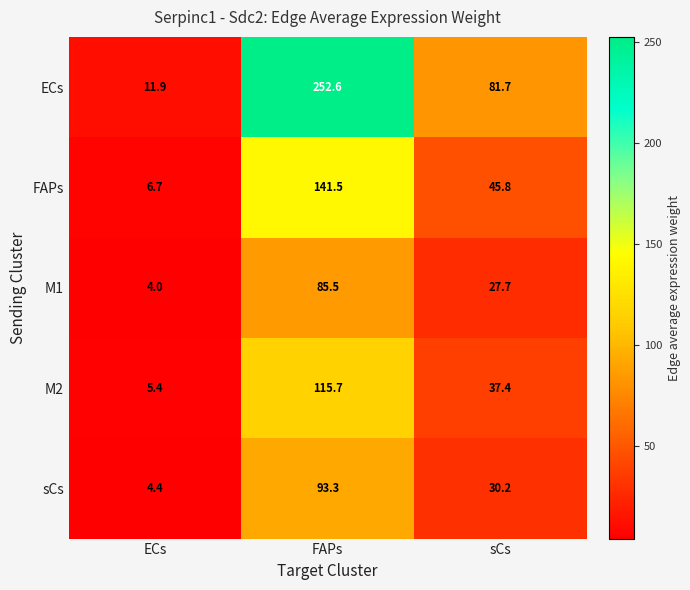

The value of M2 at ECs is 5.4. True or false?

True